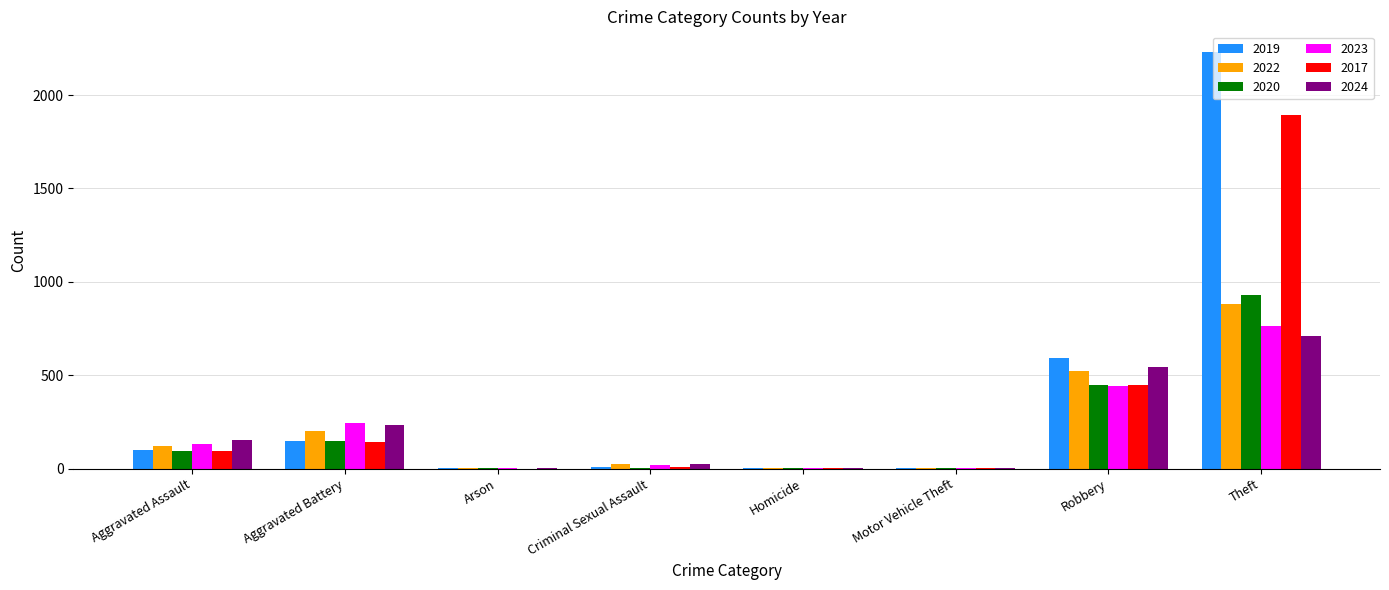

How many series are shown in this chart?

6